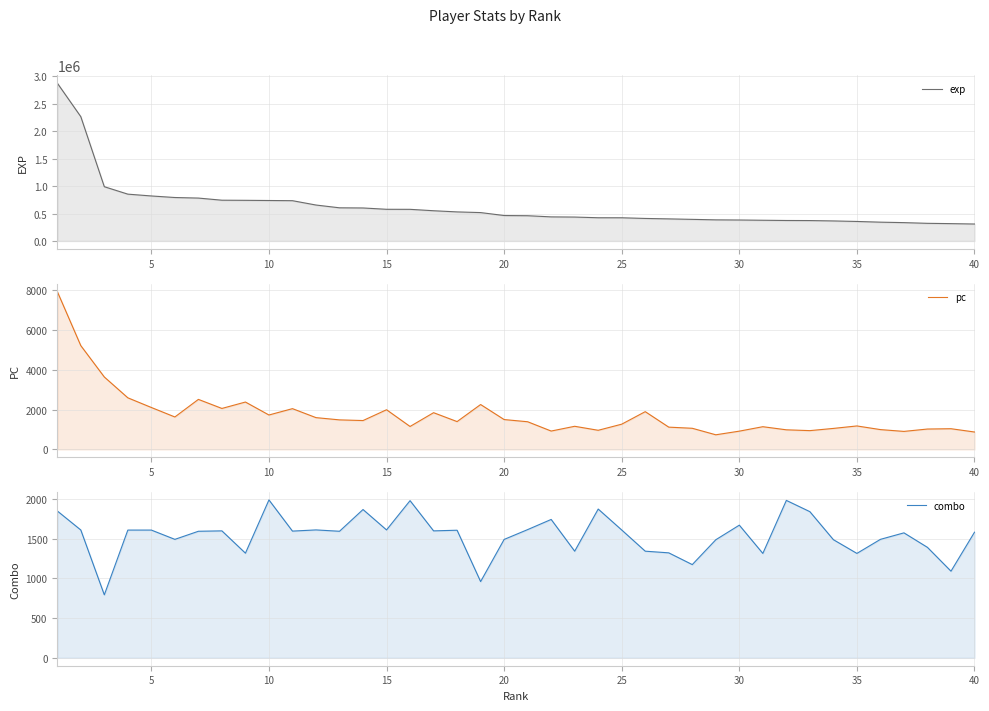

Which series has the largest total across all categories?

exp